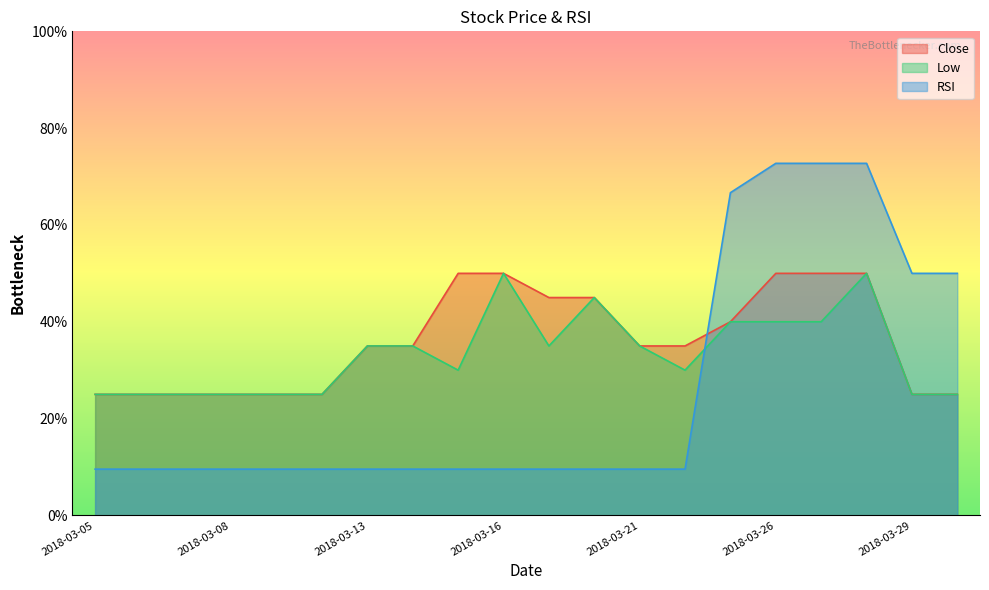

What is the total value across all series at 2018-03-27?

162.7